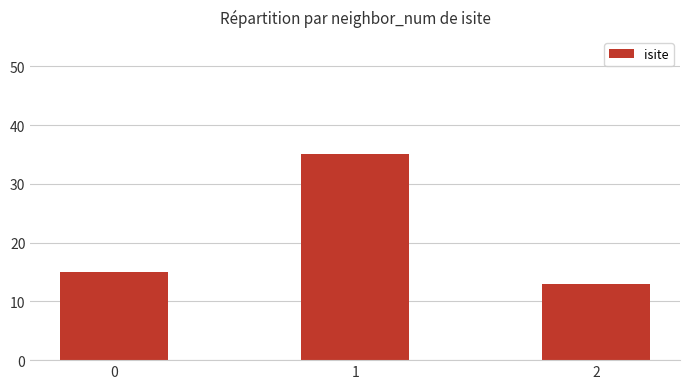

Which category has the lowest value across all series?

2